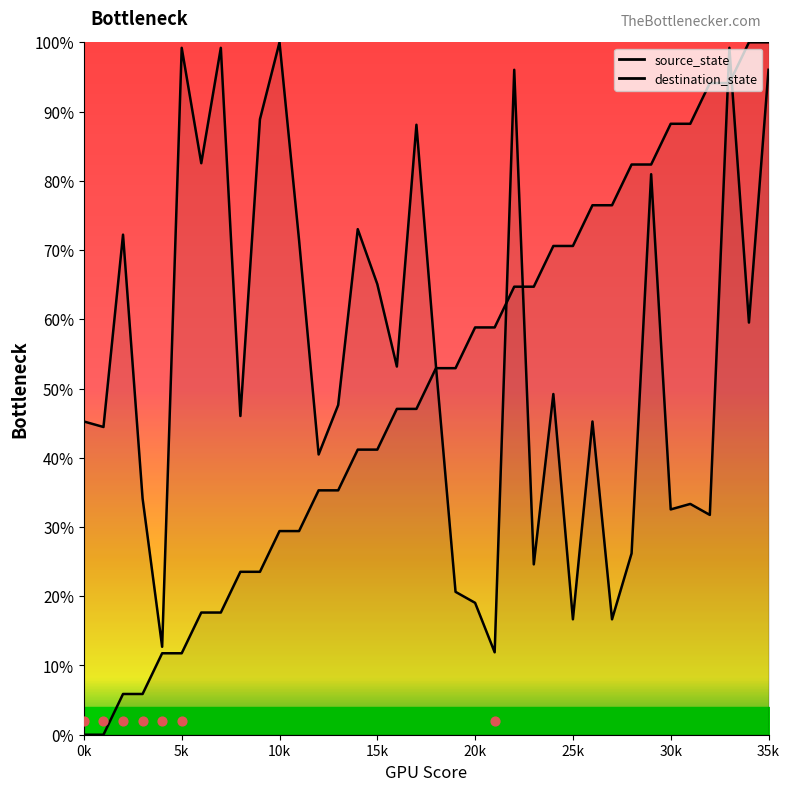

Which series reaches the maximum Y coordinate?

source_state